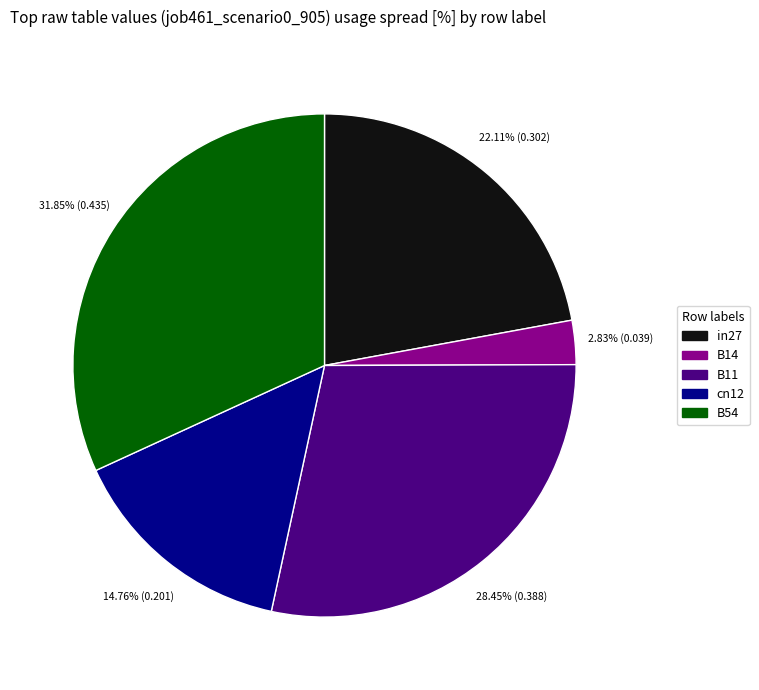

To the nearest percent, what is the difference between the largest and smallest slice percentages?

29%